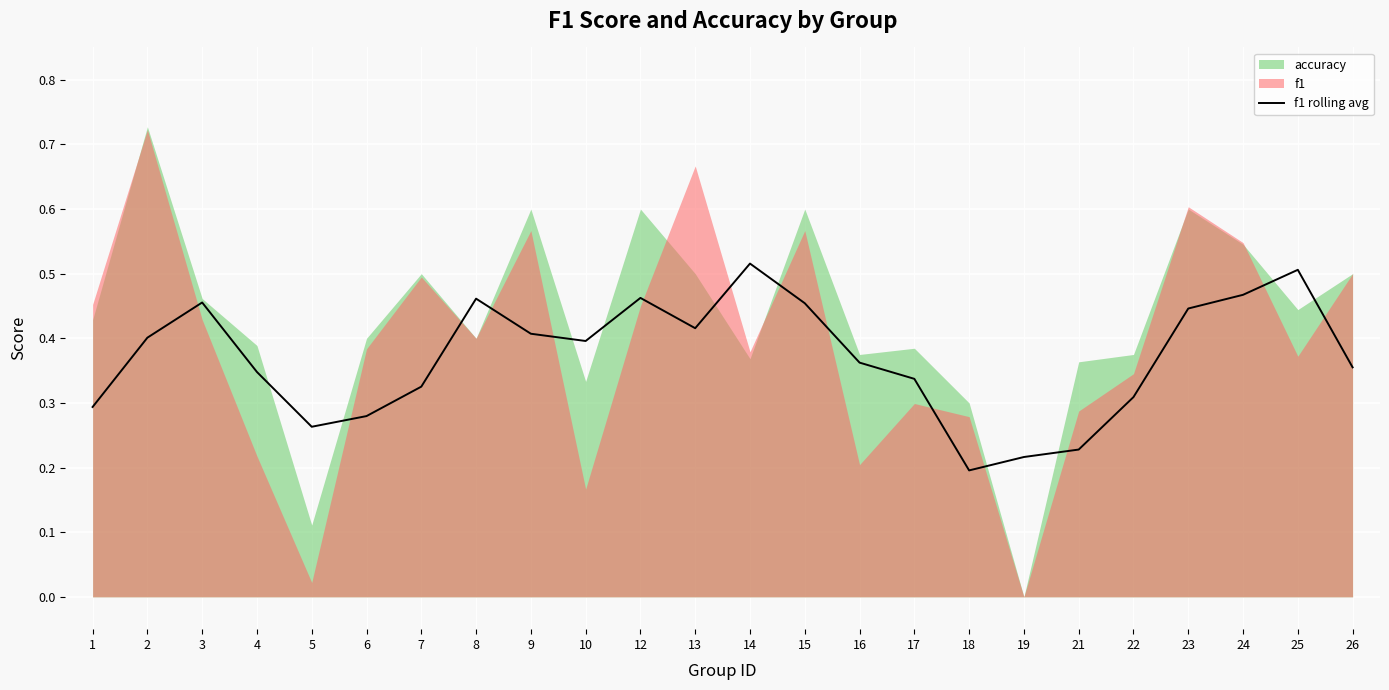

At which label is f1 rolling avg closest to 0?

18